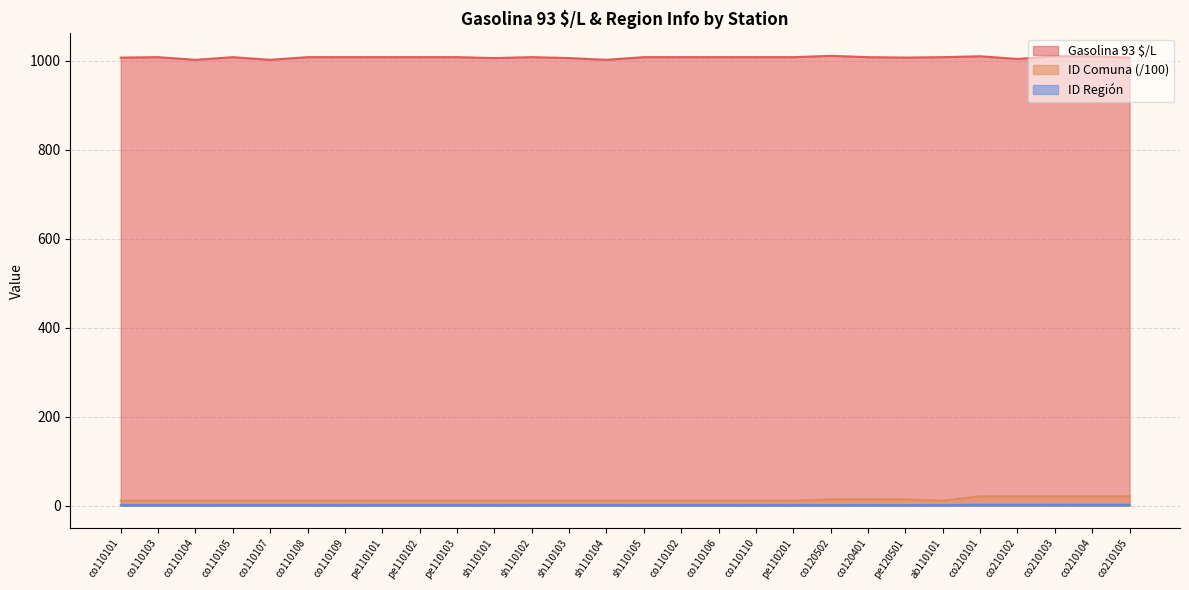

What is the maximum value shown in the chart?

1011.0